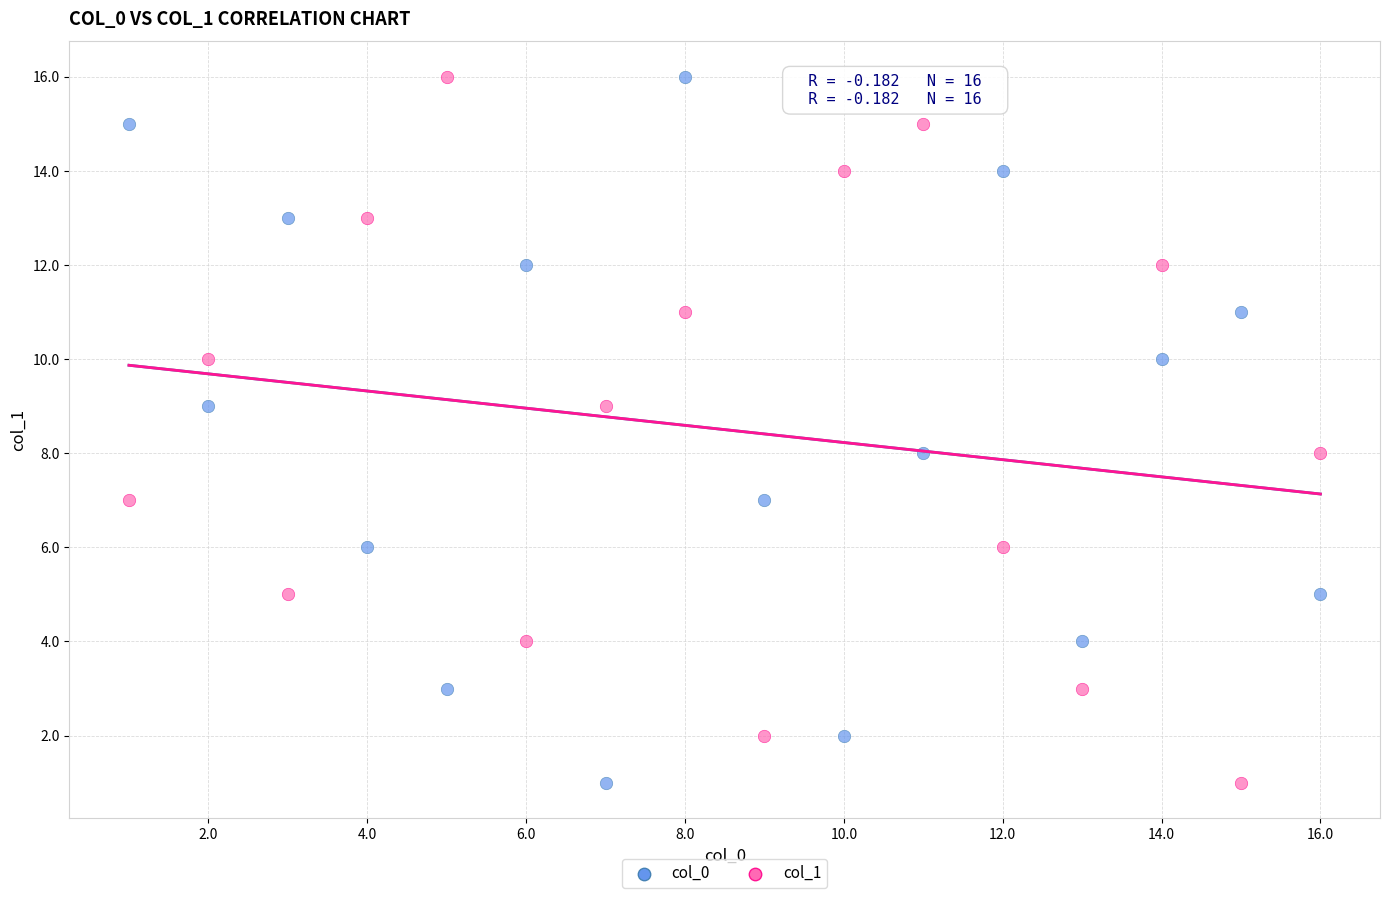

What are all the series names shown in the legend?

col_0, col_1